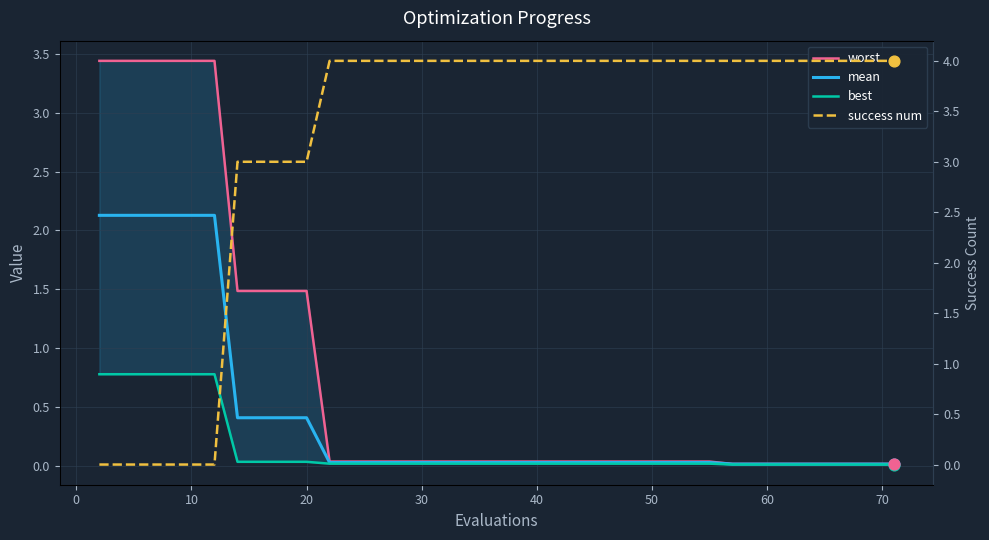

Which series contains the lowest Y value?

success num